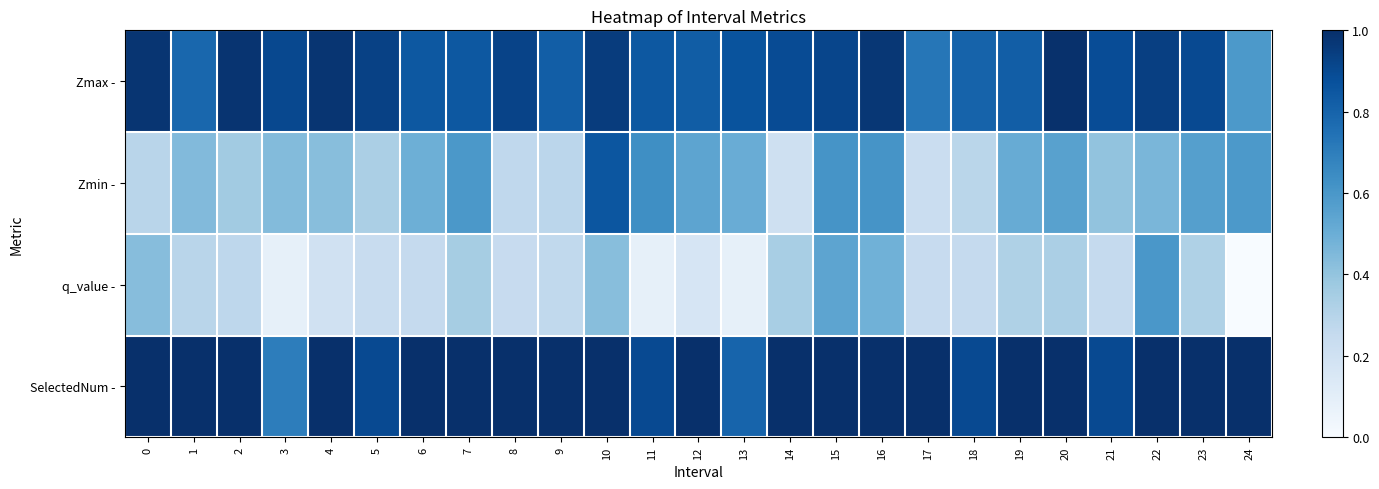

Reading left to right, what are all the values shown in this chart?

Zmax -: 0=1.0	1=0.8	2=1.0	3=0.9	4=1.0	5=0.9	6=0.8	7=0.8	8=0.9	9=0.8	10=1.0	11=0.8	12=0.8	13=0.9	14=0.9	15=0.9	16=1.0	17=0.7	18=0.8	19=0.8	20=1.0	21=0.9	22=0.9	23=0.9	24=0.6
Zmin -: 0=0.3	1=0.4	2=0.4	3=0.4	4=0.4	5=0.3	6=0.5	7=0.6	8=0.3	9=0.3	10=0.9	11=0.6	12=0.5	13=0.5	14=0.2	15=0.6	16=0.6	17=0.2	18=0.3	19=0.5	20=0.6	21=0.4	22=0.5	23=0.6	24=0.6
q_value -: 0=0.4	1=0.3	2=0.3	3=0.1	4=0.2	5=0.2	6=0.3	7=0.4	8=0.2	9=0.3	10=0.4	11=0.1	12=0.2	13=0.1	14=0.3	15=0.5	16=0.5	17=0.2	18=0.3	19=0.3	20=0.3	21=0.3	22=0.6	23=0.3	24=0.0
SelectedNum -: 0=1.6	1=1.2	2=1.2	3=0.7	4=1.0	5=0.9	6=1.0	7=1.3	8=1.0	9=1.0	10=1.7	11=0.9	12=1.1	13=0.8	14=1.6	15=1.7	16=1.8	17=1.1	18=0.9	19=1.6	20=1.0	21=0.9	22=1.9	23=1.4	24=1.0